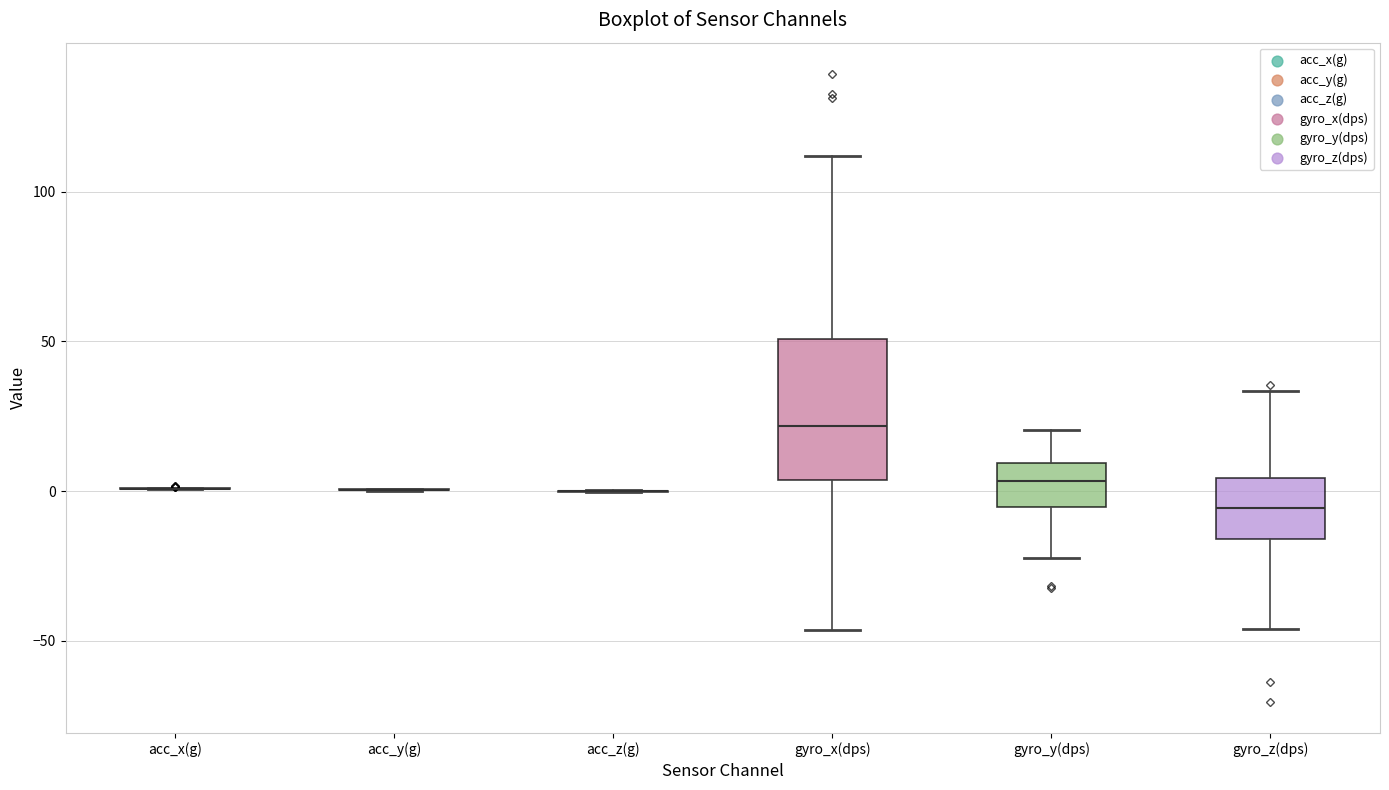

Reading left to right, transcribe this box plot: for each box, give where its median line is, the range the box spans, and where its two whiskers end, as read against the y-axis. The values are not printed on the chart, so give them approximately, as read against the axis.

acc_x(g): box collapsed to a line at 0, whiskers 0 to 0
acc_y(g): box collapsed to a line at 0, whiskers 0 to 0
acc_z(g): box collapsed to a line at 0, whiskers 0 to 0
gyro_x(dps): median 20, box 5 to 50, whiskers -45 to 110
gyro_y(dps): median 5, box -5 to 10, whiskers -20 to 20
gyro_z(dps): median -5, box -15 to 5, whiskers -45 to 35